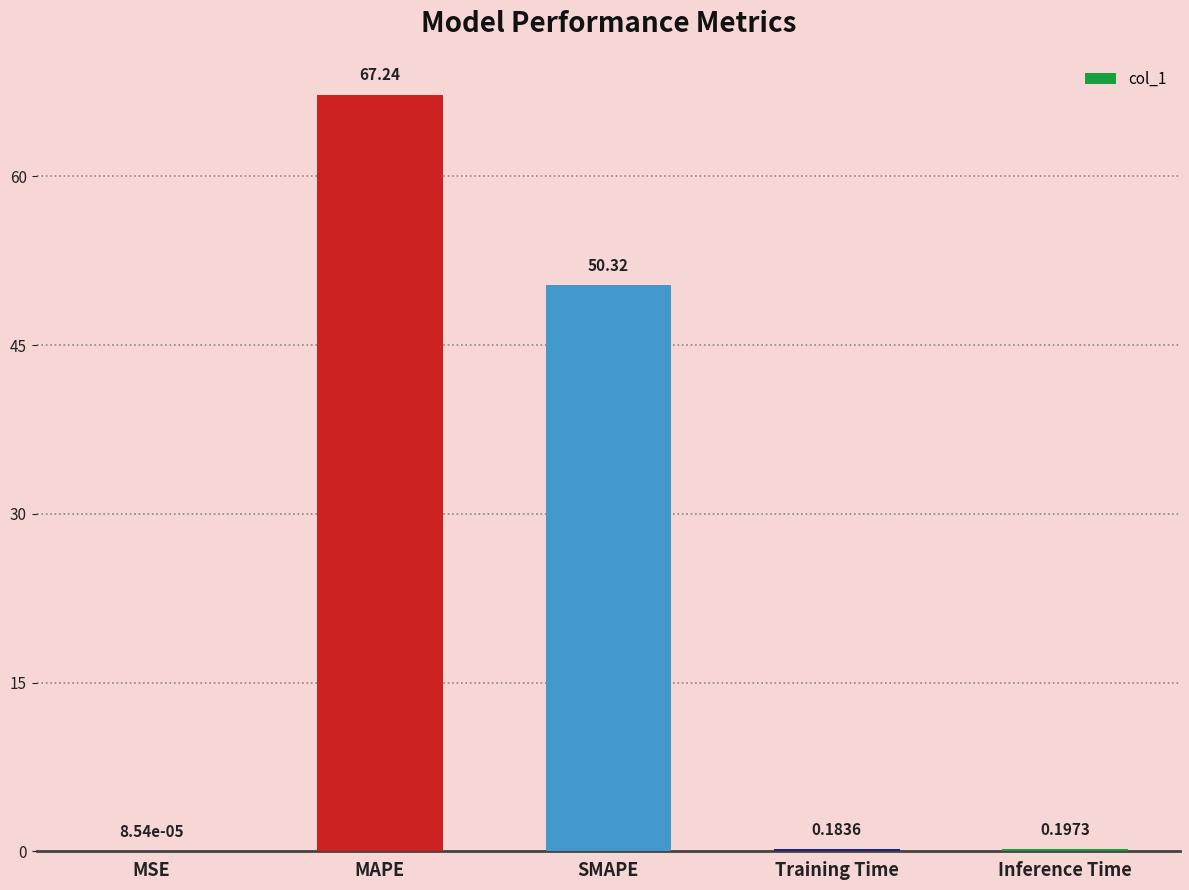

Are the bars horizontal?

No